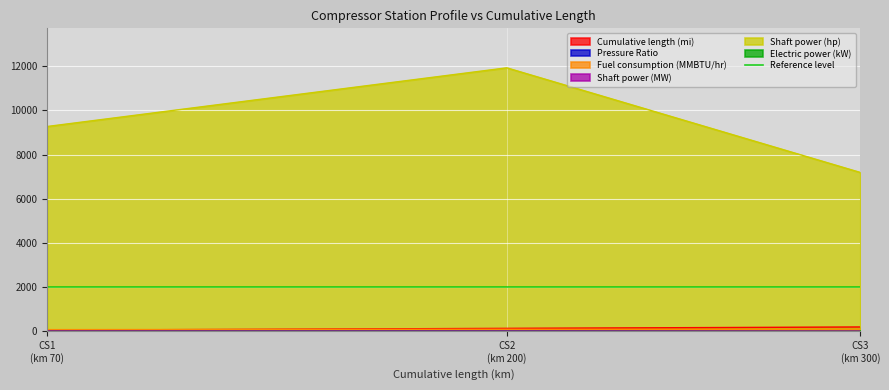

What is the highest value of the Shaft power (hp) series?

11929.1